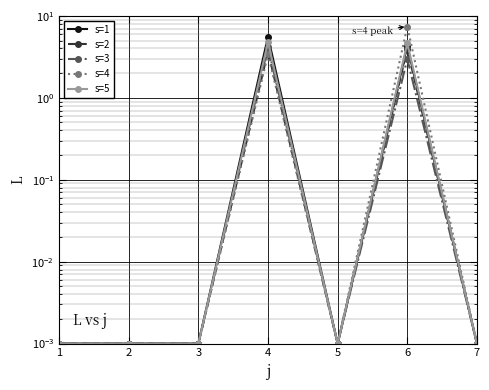

True or false: s=3 has a value of 0.0 at 3.

True